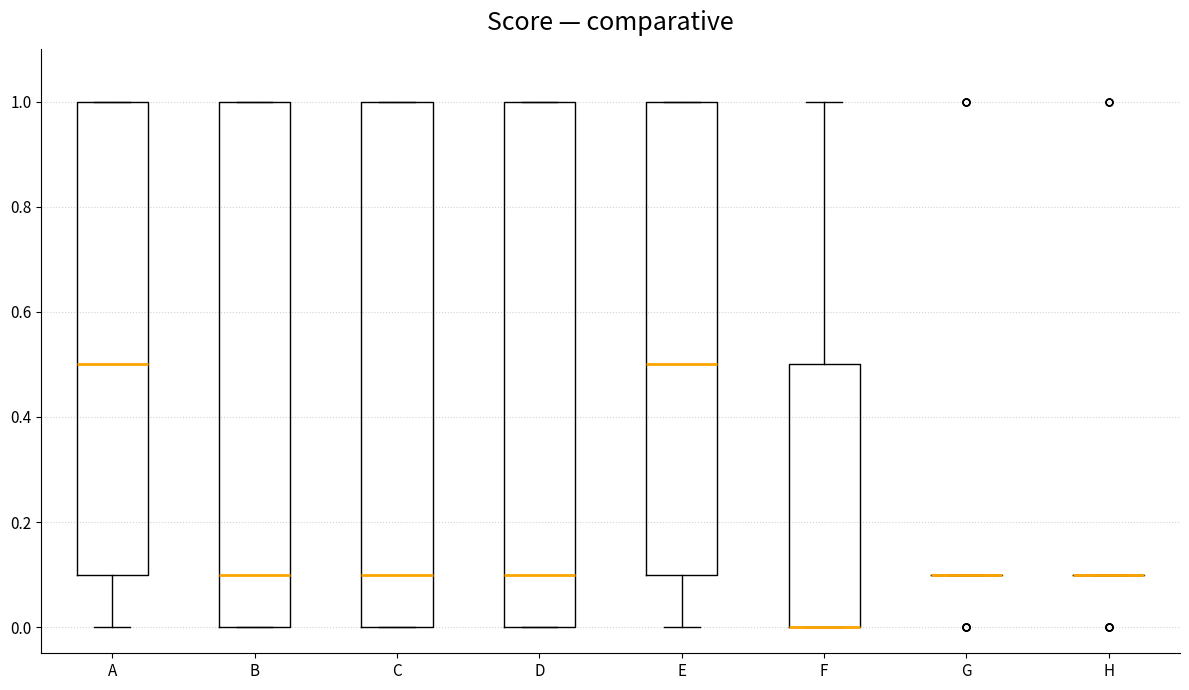

Reading left to right, transcribe this box plot: for each box, give where its median line is, the range the box spans, and where its two whiskers end, as read against the y-axis. The values are not printed on the chart, so give them approximately, as read against the axis.

A: median 0.5, box 0.1 to 1.0, whiskers 0.0 to 1.0
B: median 0.1, box 0.0 to 1.0, whiskers 0.0 to 1.0
C: median 0.1, box 0.0 to 1.0, whiskers 0.0 to 1.0
D: median 0.1, box 0.0 to 1.0, whiskers 0.0 to 1.0
E: median 0.5, box 0.1 to 1.0, whiskers 0.0 to 1.0
F: median 0.0 (drawn on the box's lower edge), box 0.0 to 0.5, whiskers 0.0 to 1.0
G: box collapsed to a line at 0.1, whiskers 0.1 to 0.1
H: box collapsed to a line at 0.1, whiskers 0.1 to 0.1